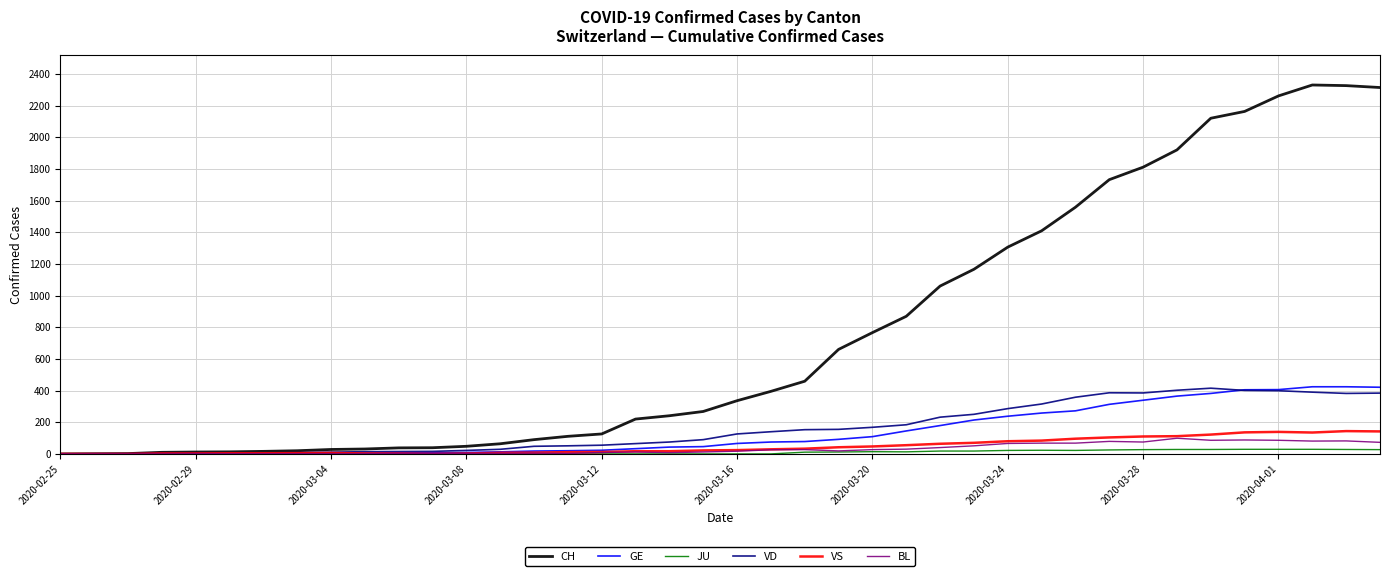

What is the greatest value displayed?

2330